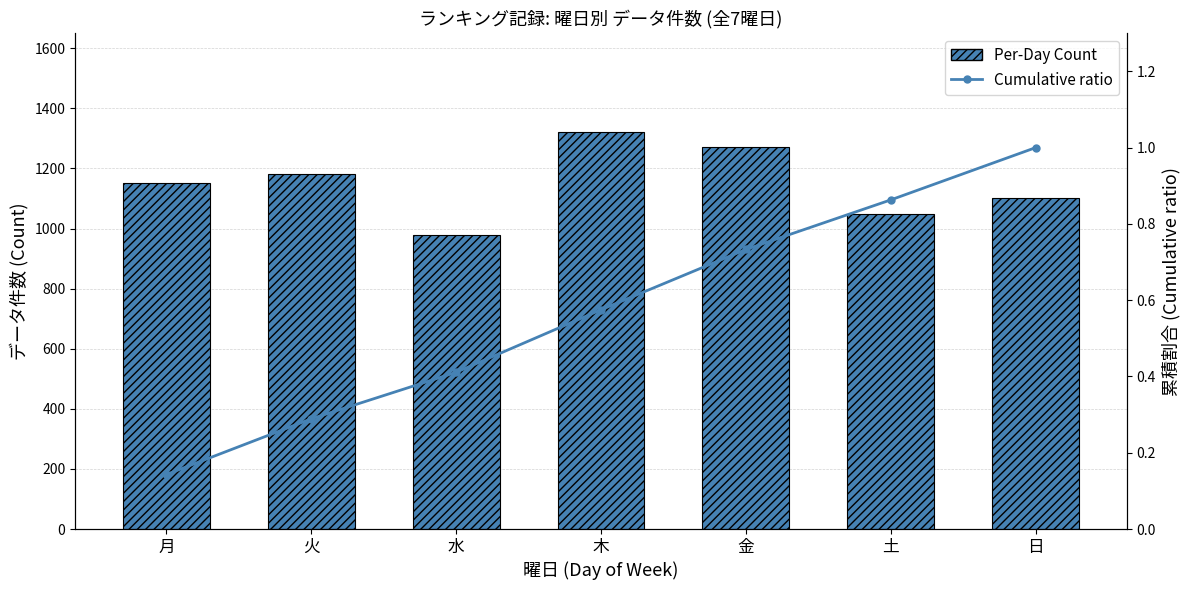

Which series changed the most between 火 and 木?

Per-Day Count